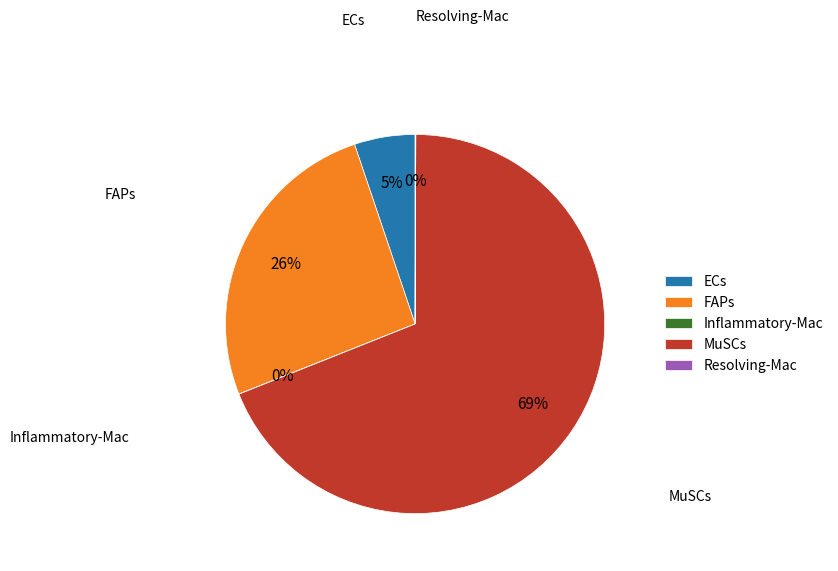

Combined, do FAPs and MuSCs account for over 50%?

Yes